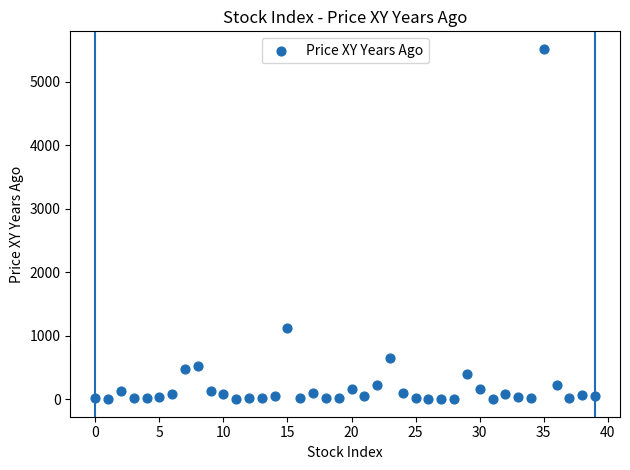

What Y value in the scatter plot is closest to 2759?

1123.8